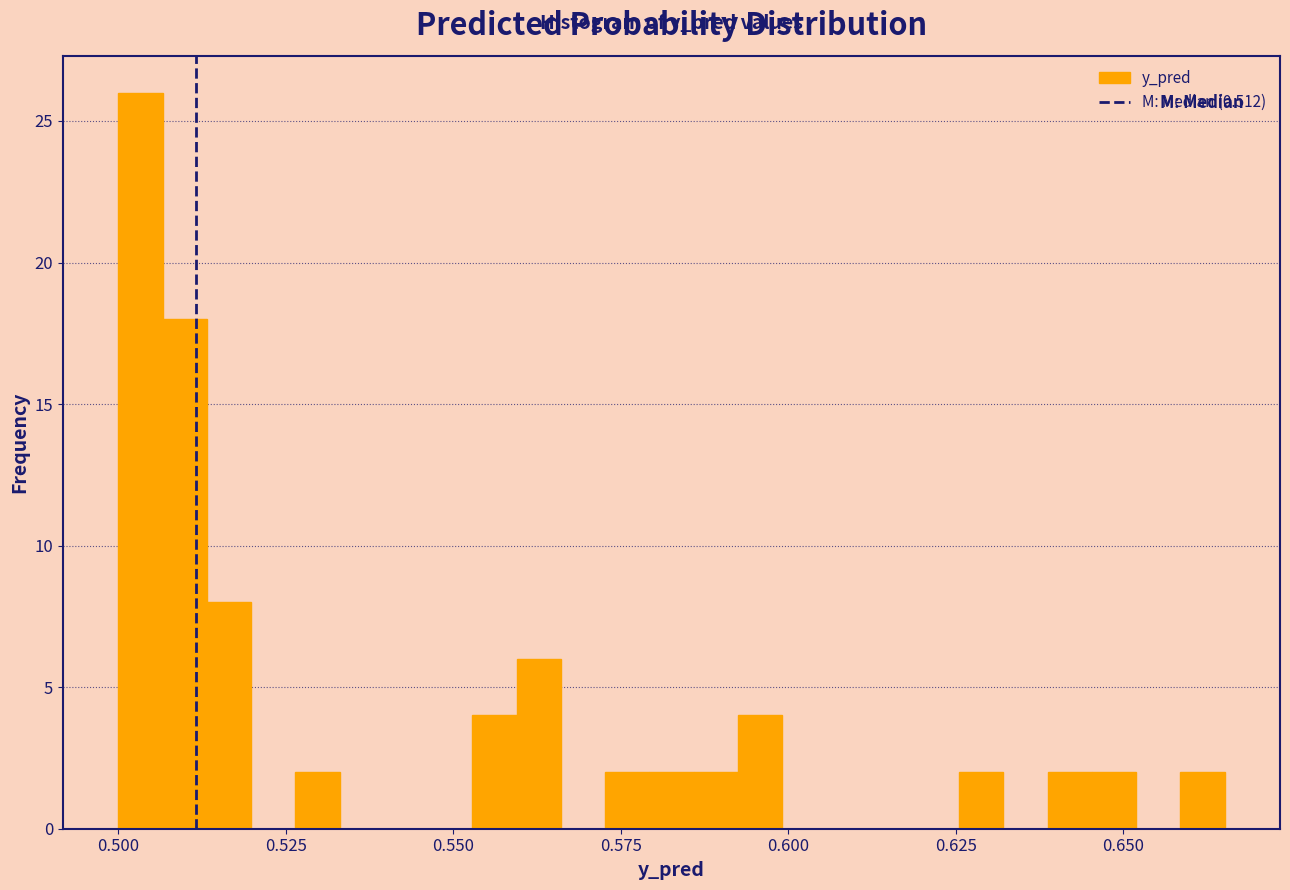

Read against the x-axis, roughly where is the centre of the tallest bar?

0.505